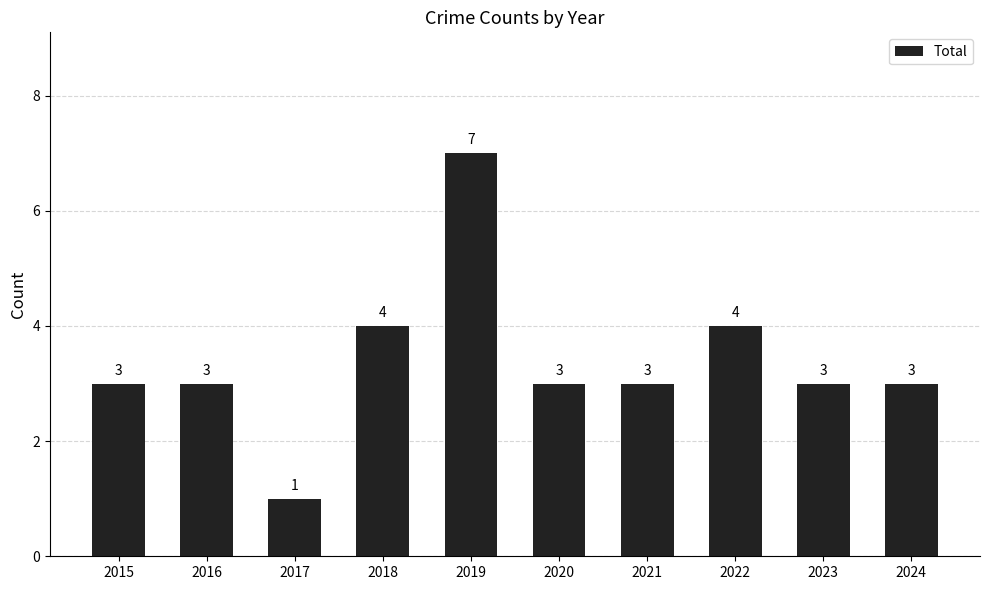

How many data points does each series have?

10